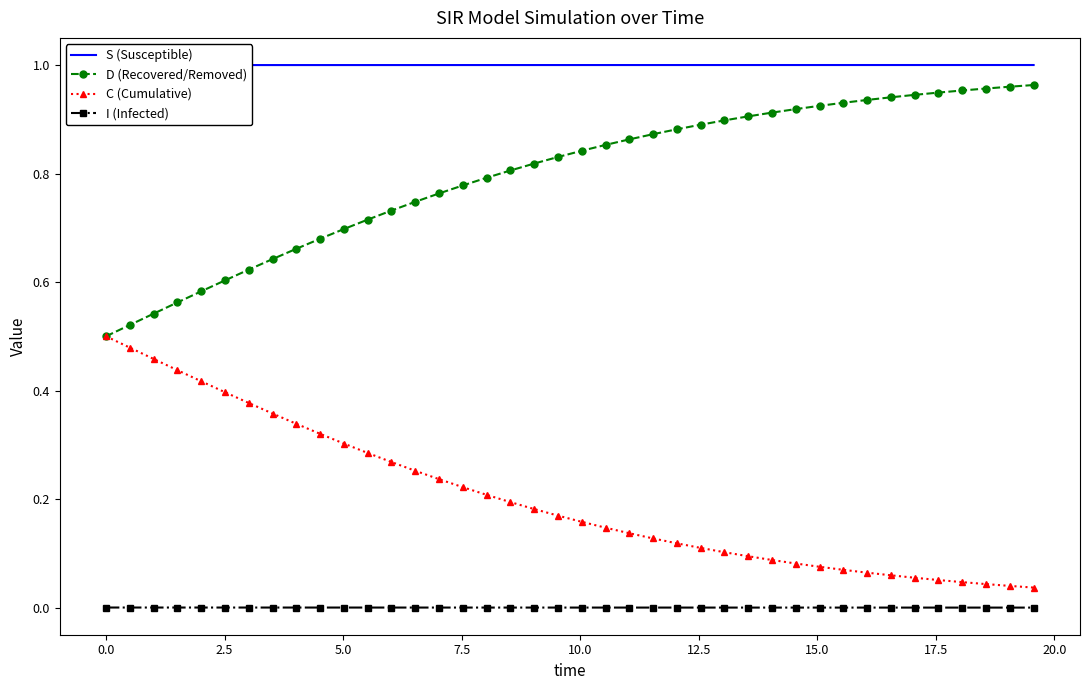

What are all the series names shown in the legend?

S (Susceptible), D (Recovered/Removed), C (Cumulative), I (Infected)